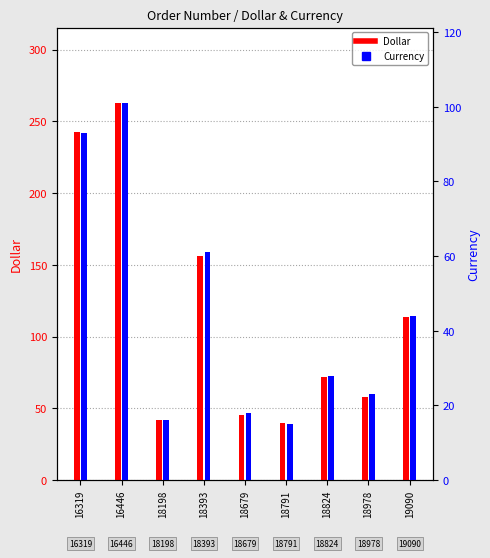

What is the spread (max minus min) of values at 18791?

24.6